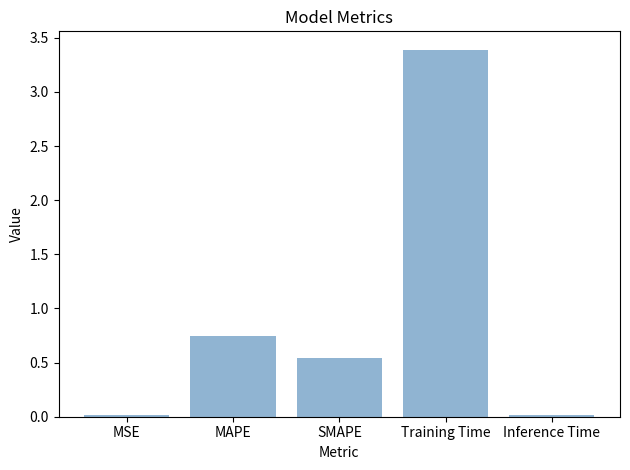

What is the greatest value displayed?

3.4